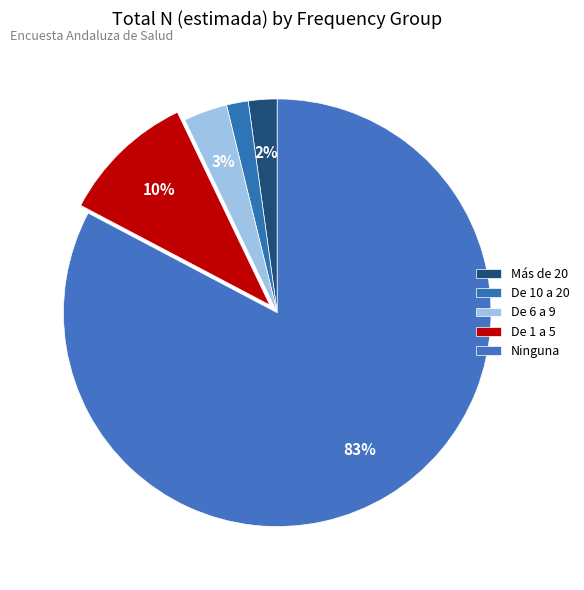

How many segments does this pie chart have?

5